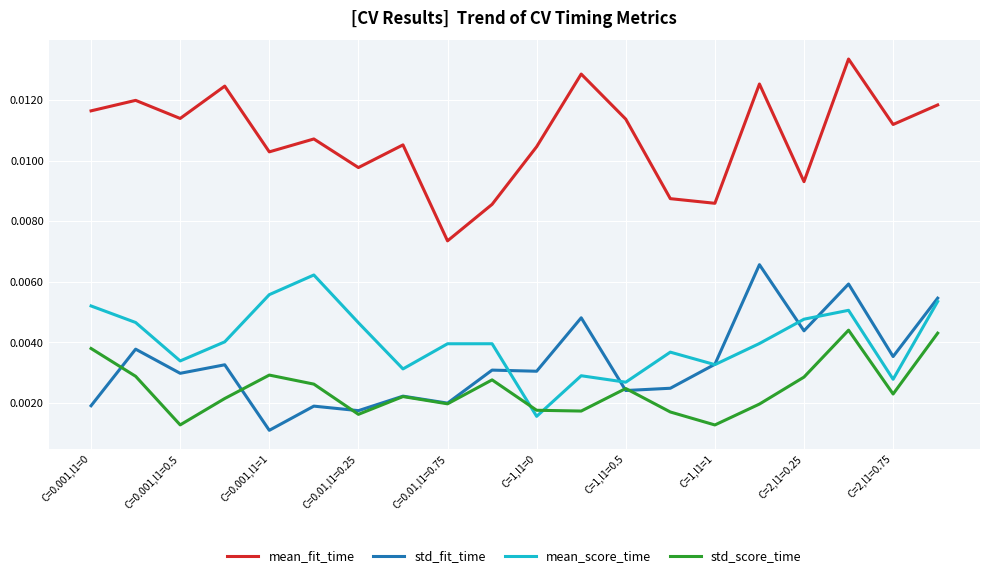

Which series ends up on top after the final intersection of std_score_time and mean_score_time?

mean_score_time